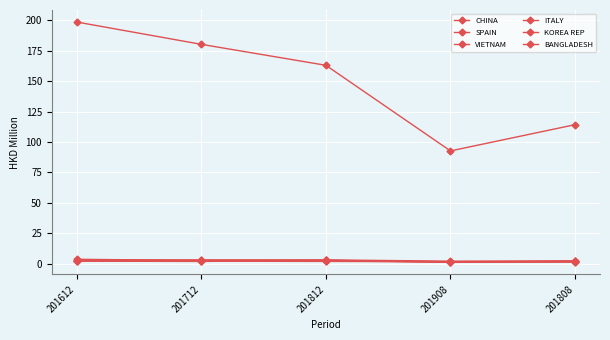

Which has a higher value, 201812 or 201612?

201612